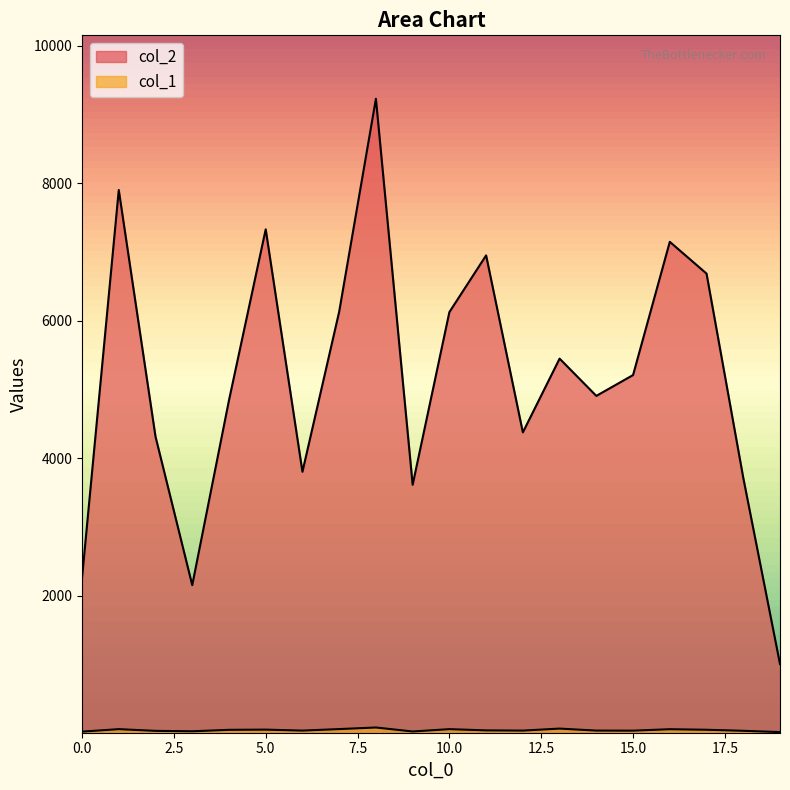

The value of col_1 at 9 is 27. True or false?

True